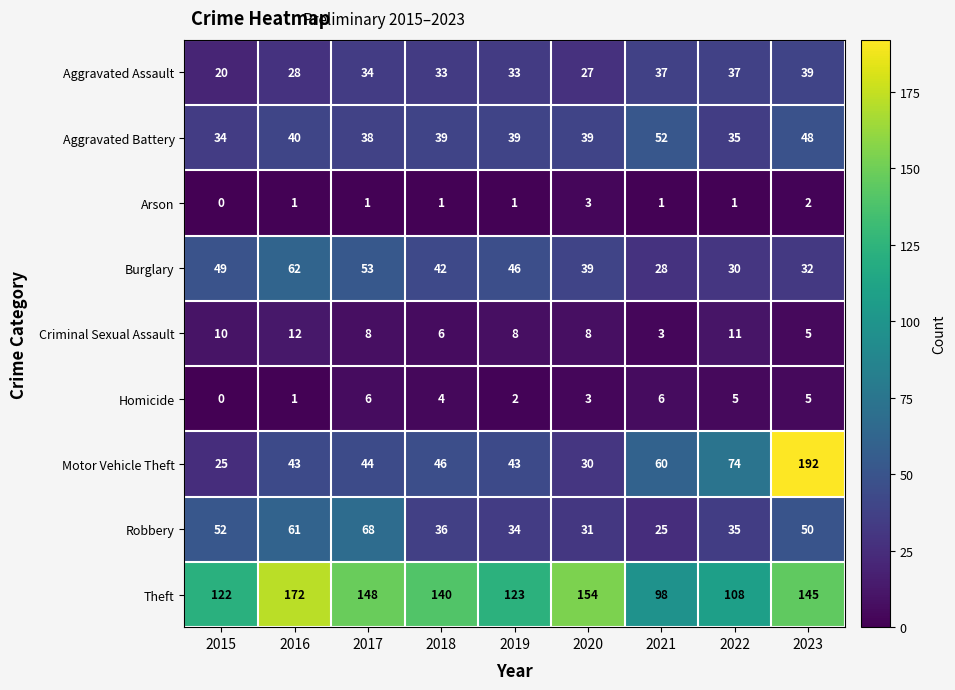

What is the minimum value for Motor Vehicle Theft?

25